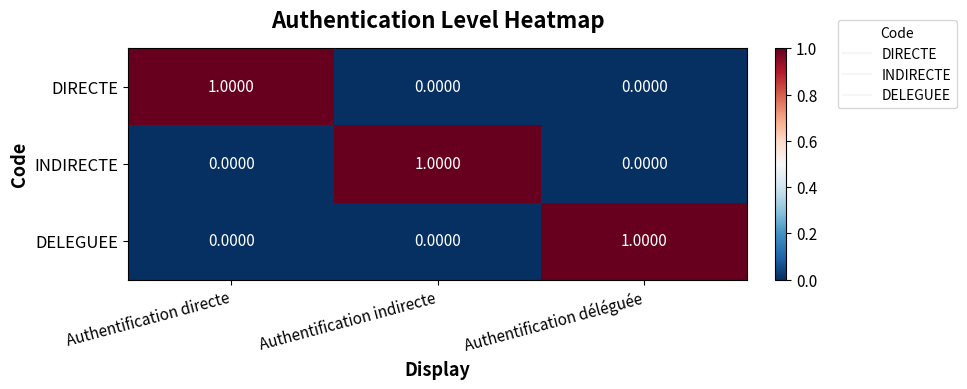

At how many categories does at least one series exceed 0?

3